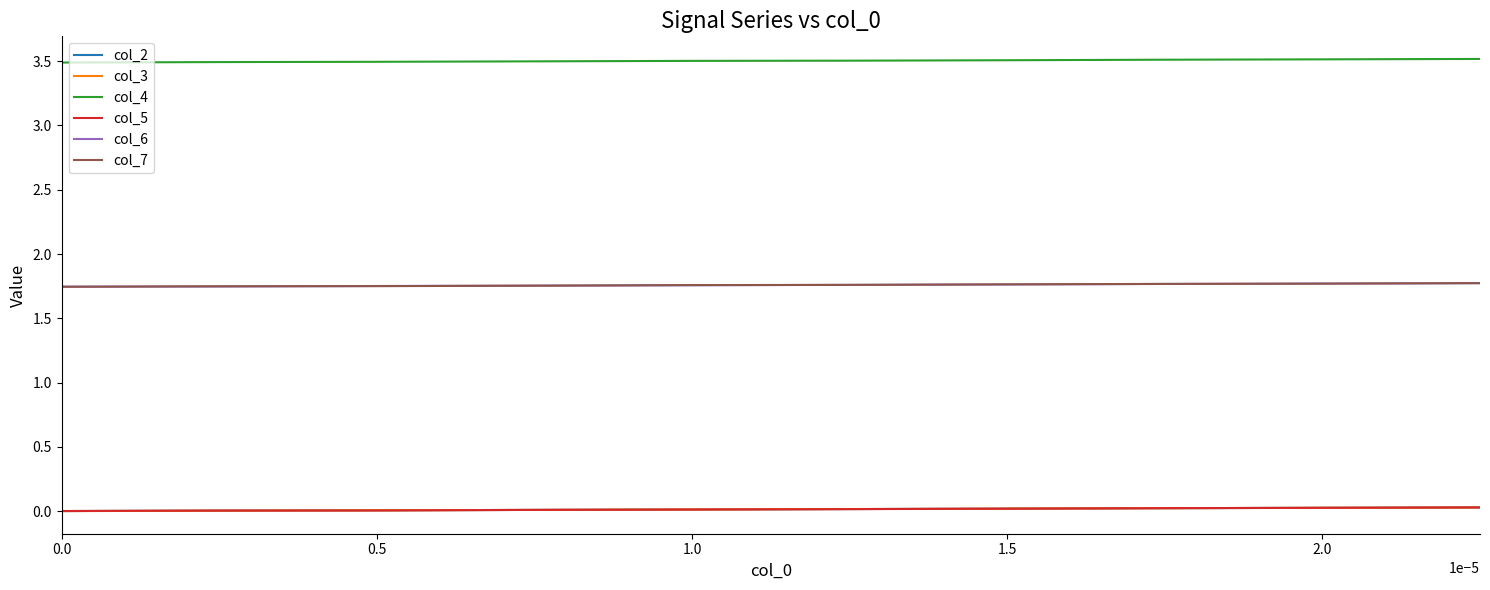

What is the sum of all col_6 values?

17.6